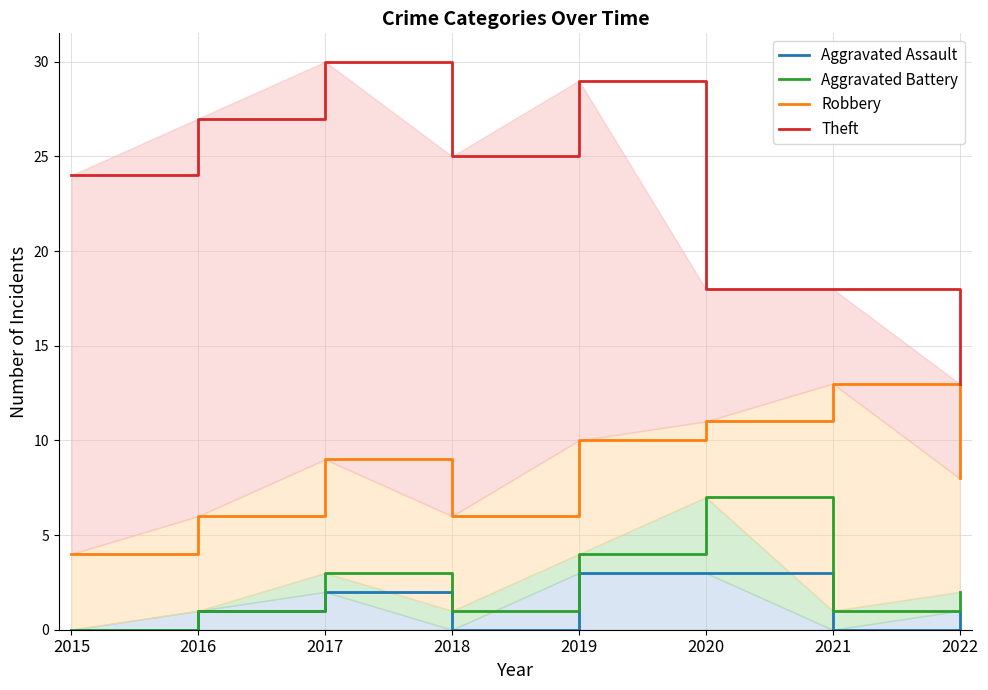

At which label does Aggravated Assault first exceed 1?

2017